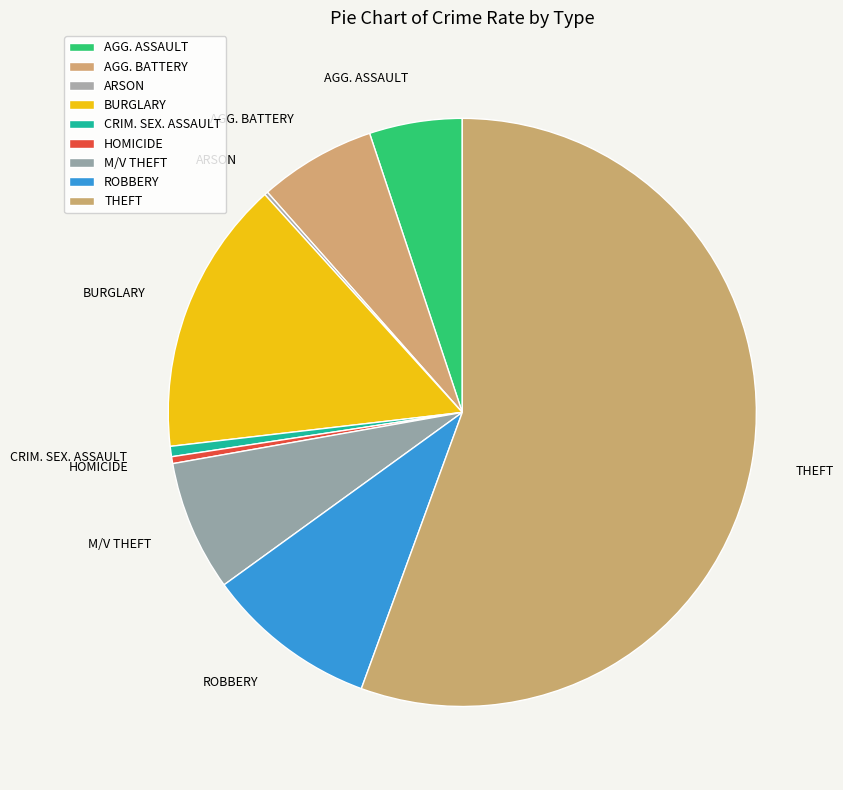

Which slice is the largest?

THEFT